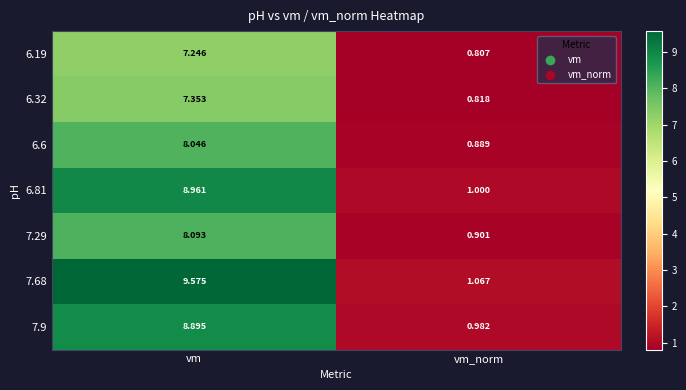

How many series are shown in this chart?

7